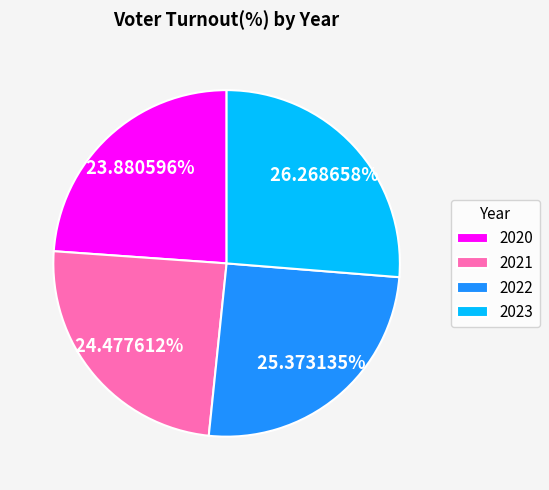

Count the number of slices in the pie.

4